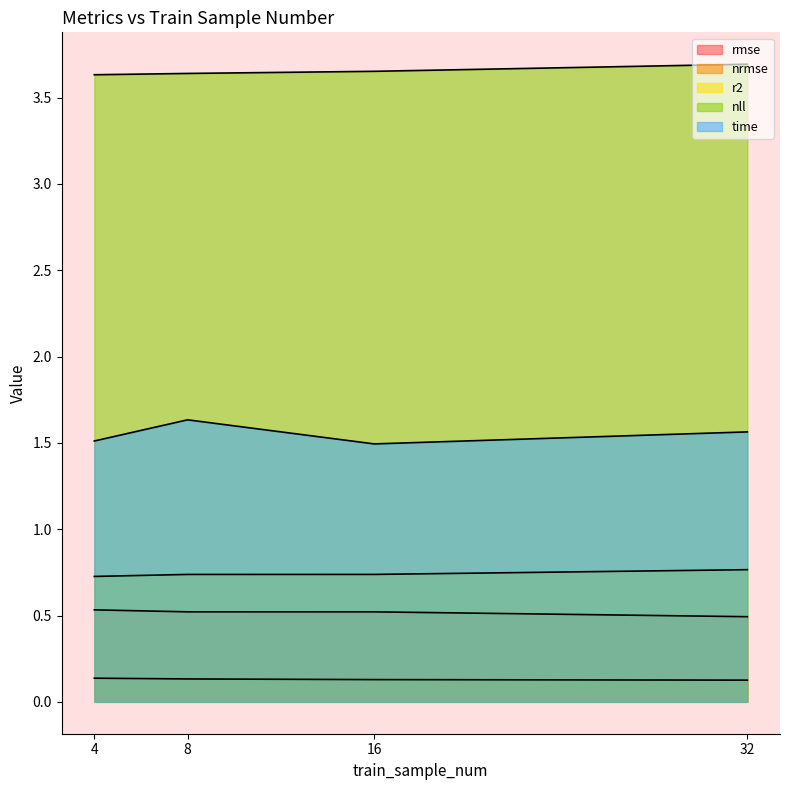

At how many categories does at least one series exceed 0?

4